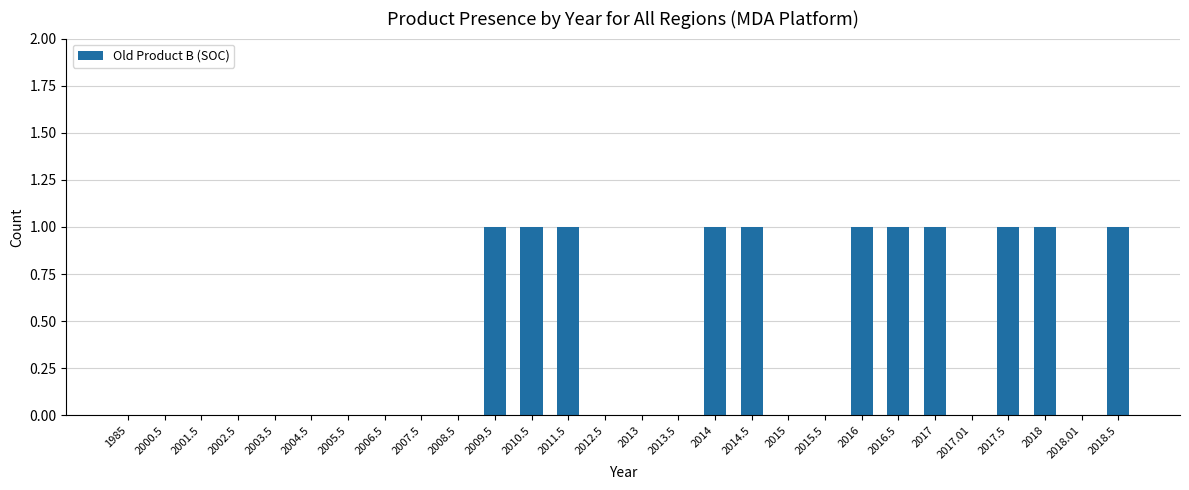

What is the change in value from 2006.5 to 2010.5?

+1